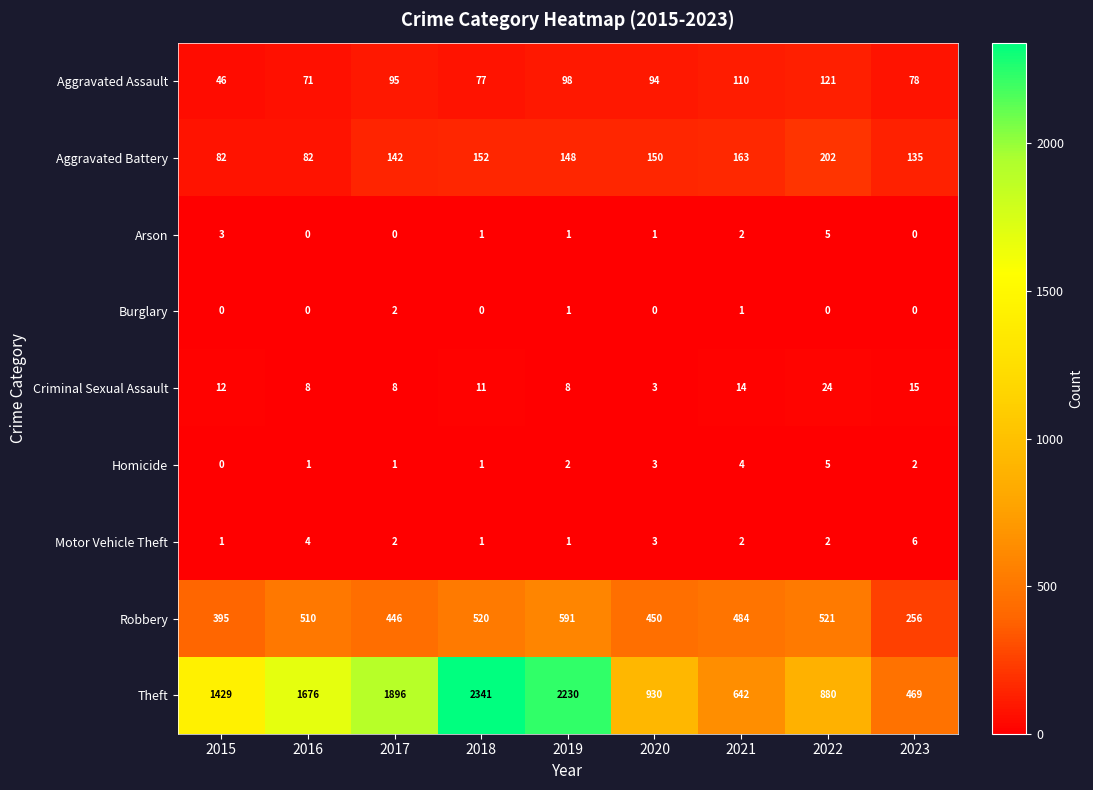

The value of Homicide at 2015 is 0. True or false?

True